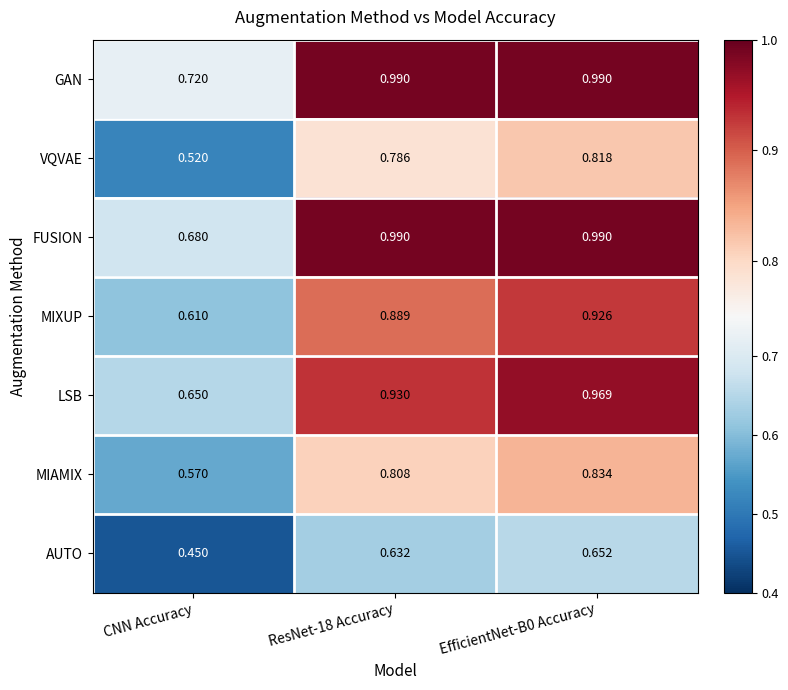

Which series has the largest total across all categories?

GAN